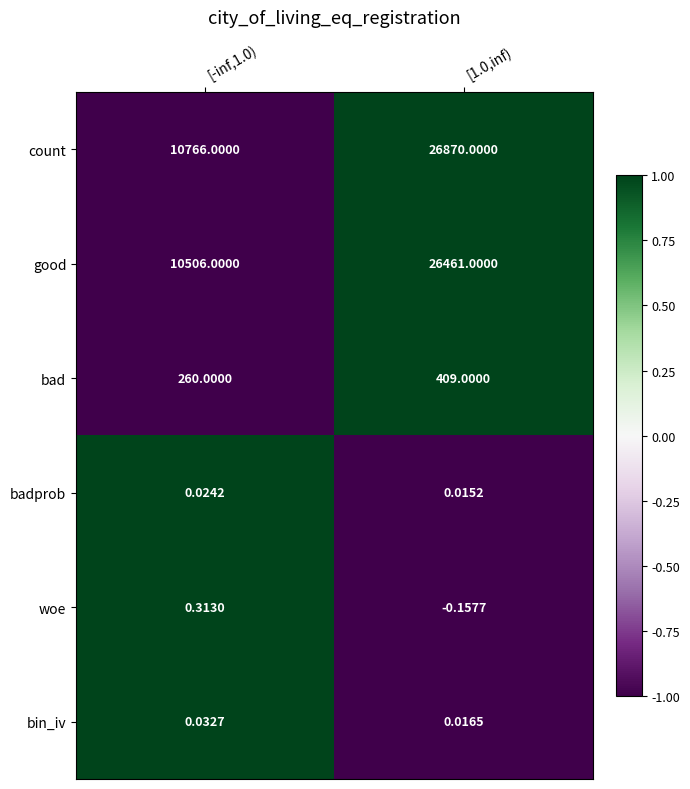

Which series has the largest total across all categories?

count